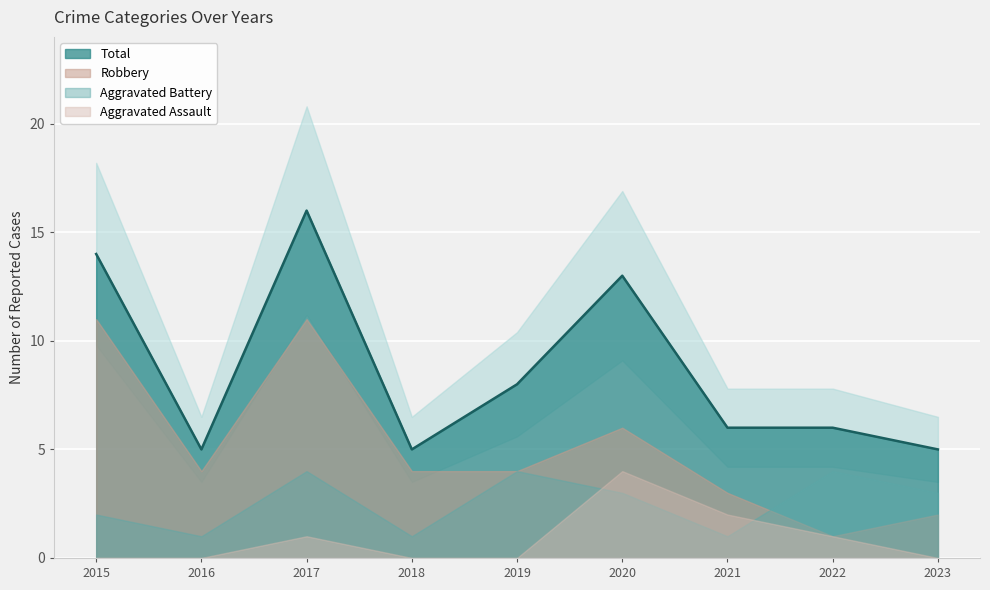

Rank the series by their average value, from lowest to highest.

Aggravated Assault, Aggravated Battery, Robbery, Total